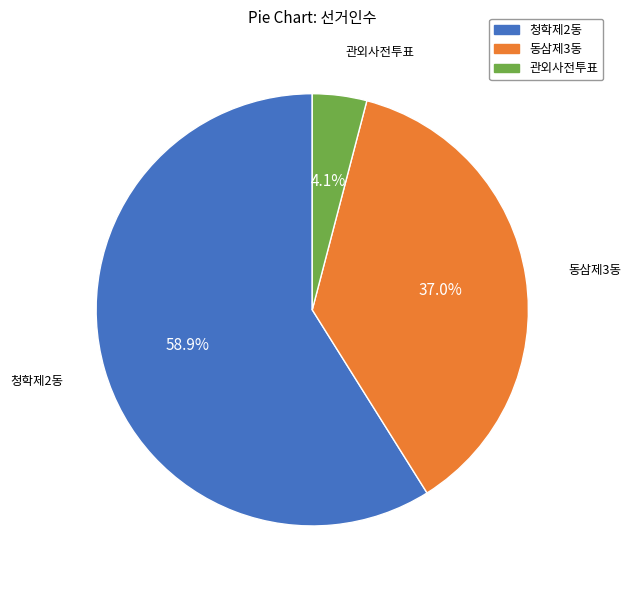

Is the sum of 동삼제3동 and 청학제2동 greater than half?

Yes